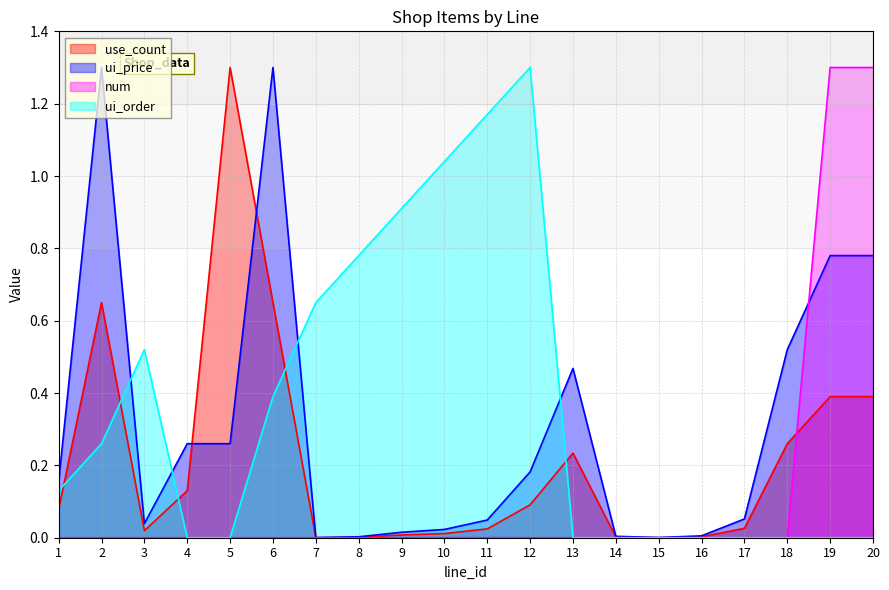

What is the maximum value for use_count?

1.3